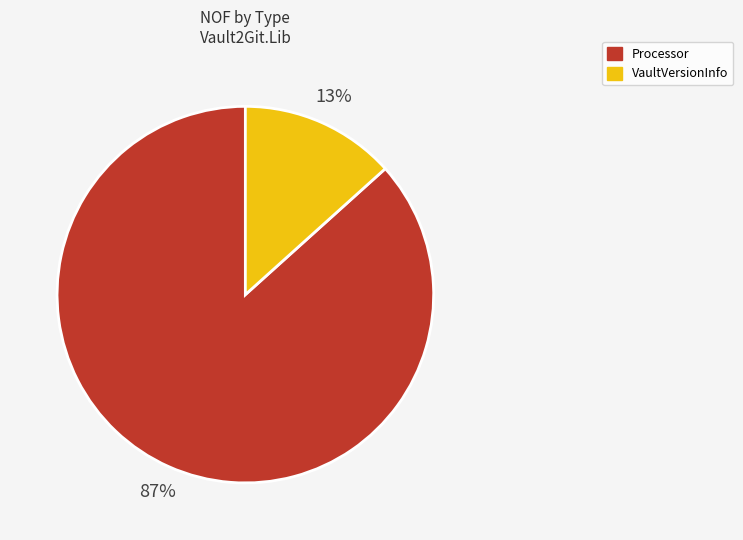

True or false: VaultVersionInfo accounts for 13% of the total.

True